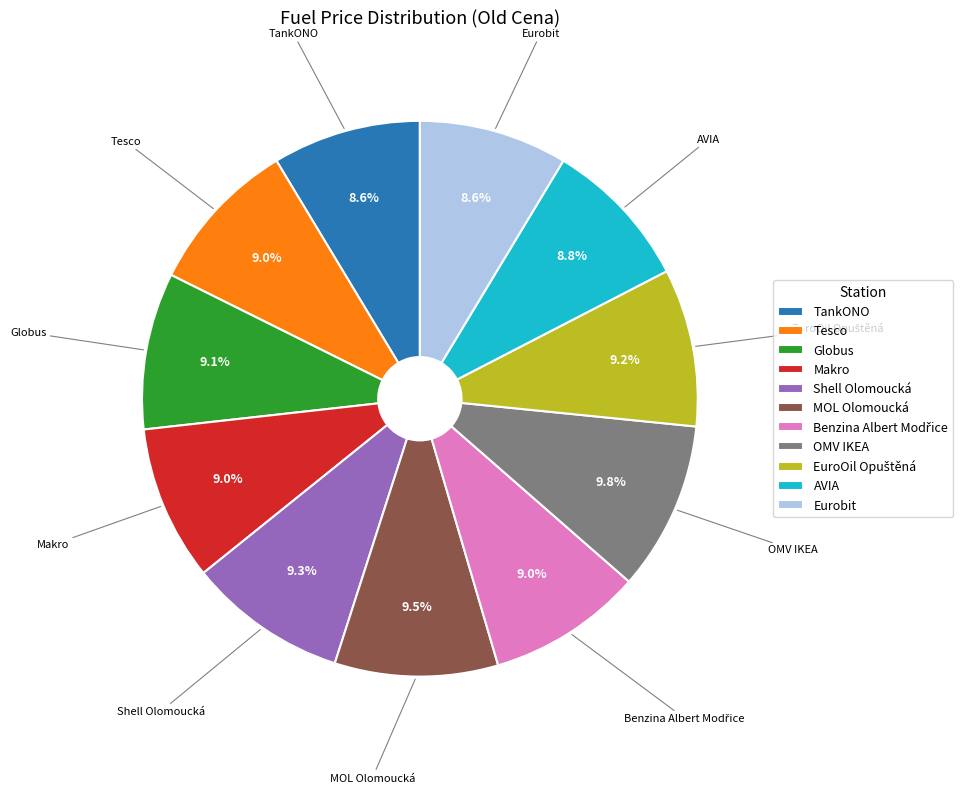

To the nearest percent, what percentage of the pie is Eurobit?

9%